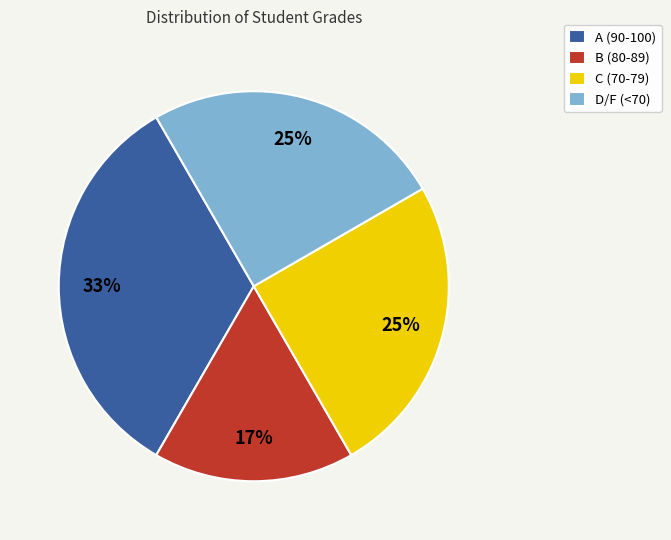

Is the sum of C (70-79) and B (80-89) greater than half?

No